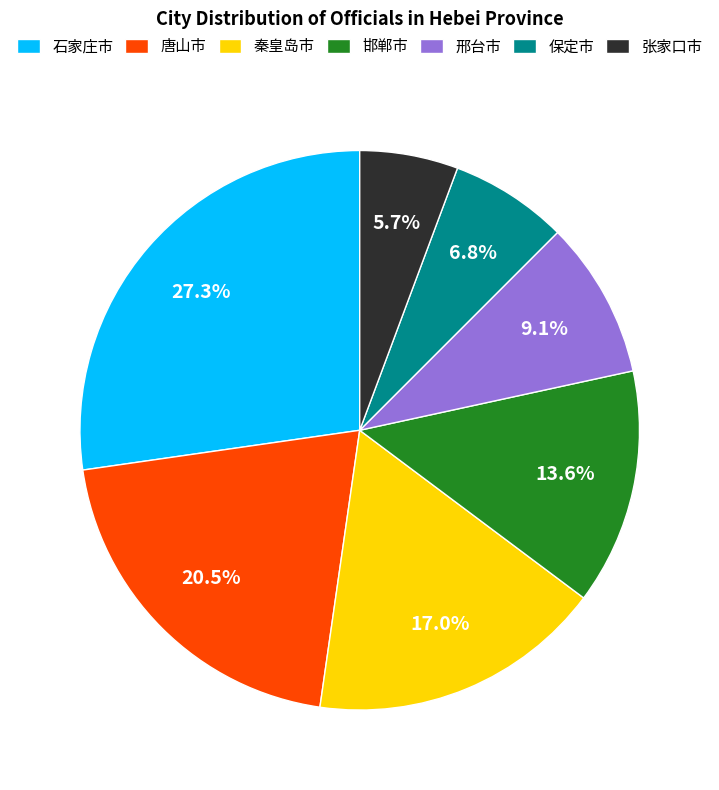

How many segments does this pie chart have?

7